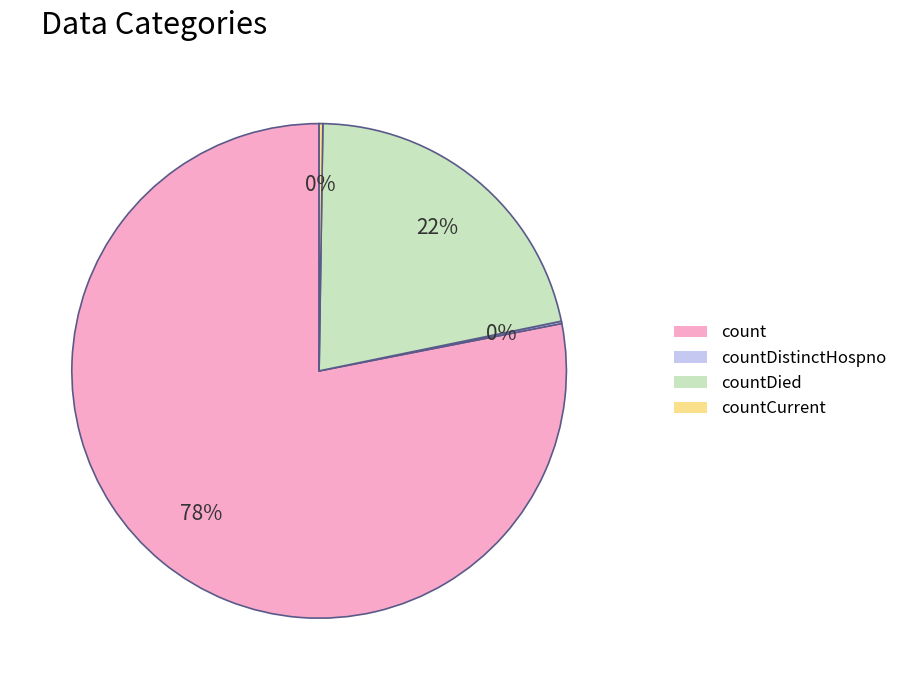

Do countDied and count together represent more than half of the pie?

Yes